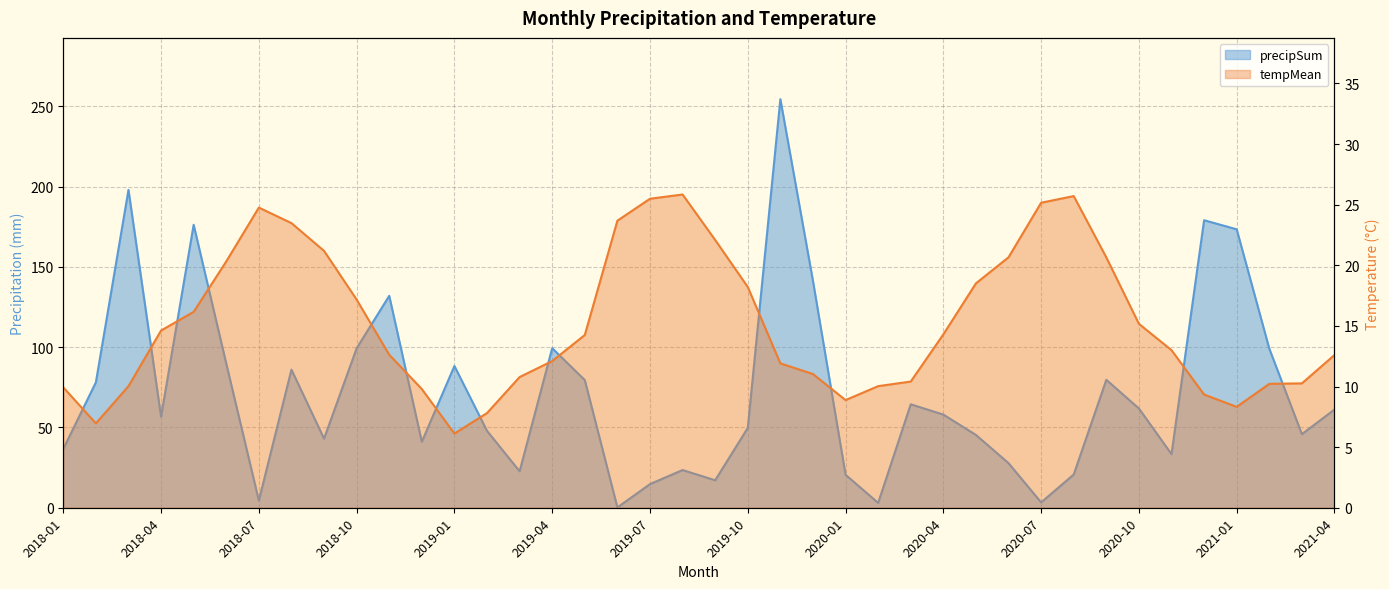

Reading left to right, transcribe all the data shown in this chart.

precipSum: 36.6	78.1	197.9	56.8	176.2	89.8	4.5	86.0	43.0	99.3	131.9	41.1	88.3	47.9	22.7	99.4	79.5	0.2	14.7	23.5	17.1	49.7	254.4	141.2	20.6	3.0	64.4	58.0	45.3	27.8	3.3	20.7	79.7	61.8	33.4	179.0	173.4	99.1	45.8	61.2
tempMean: 9.9	7.0	10.0	14.6	16.2	20.3	24.8	23.5	21.2	17.2	12.6	9.8	6.1	7.8	10.8	12.1	14.2	23.7	25.5	25.8	22.1	18.2	11.9	11.0	8.9	10.0	10.4	14.3	18.5	20.7	25.2	25.7	20.6	15.2	13.0	9.3	8.3	10.2	10.3	12.6